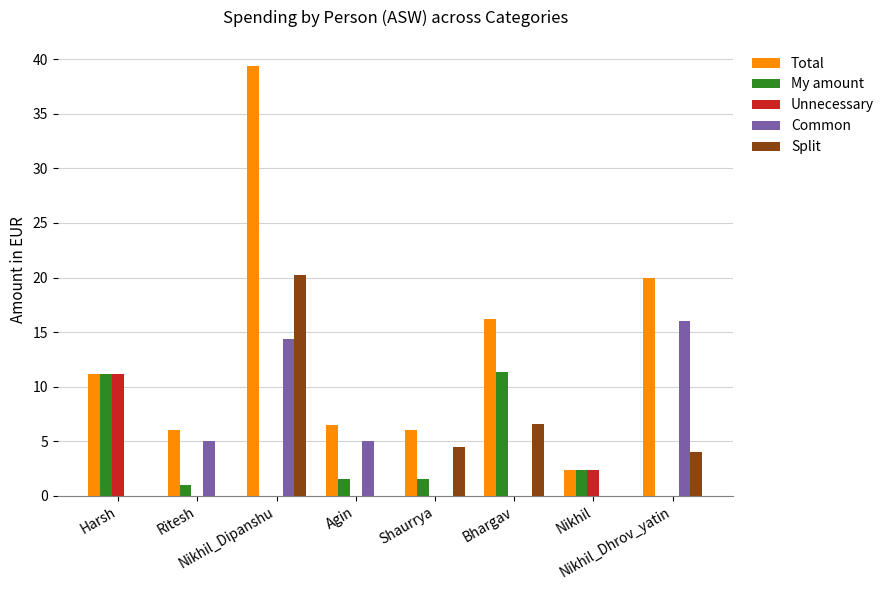

What is the total value across all series at Agin?

13.0